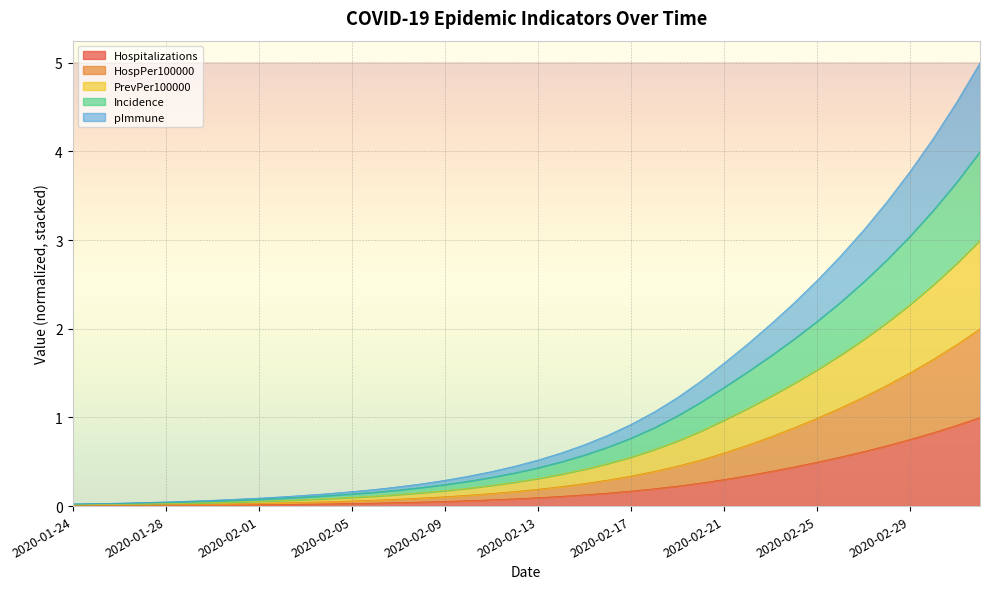

Does the chart display data point markers on the line(s)?

No